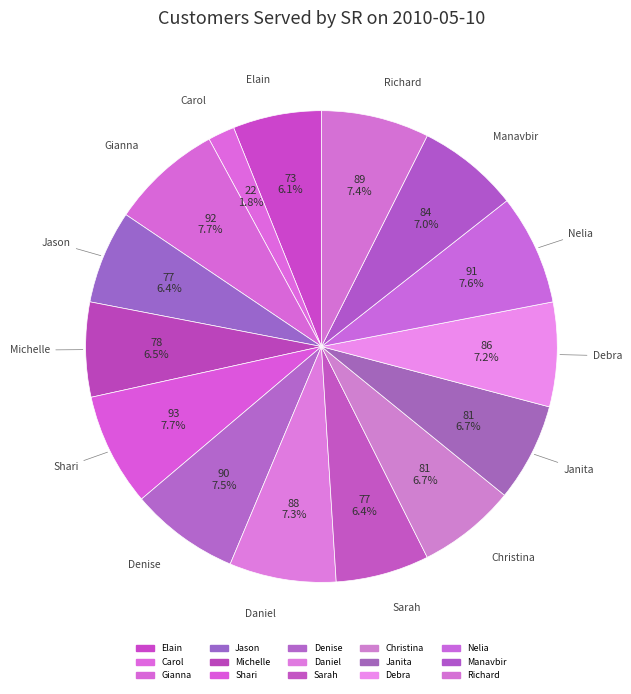

To the nearest percent, what is the combined percentage of Richard and Daniel?

15%